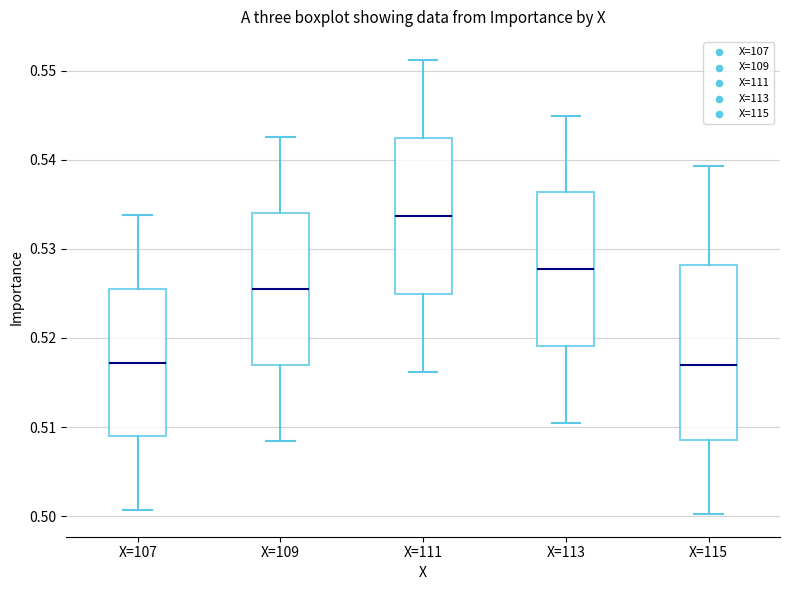

Reading left to right, read every box against the y-axis: the position of its median line, the range the box covers, and the ends of its whiskers. The values are not printed on the chart, so give them approximately, as read against the axis.

X=107: median 0.517, box 0.509 to 0.525, whiskers 0.501 to 0.534
X=109: median 0.525, box 0.517 to 0.534, whiskers 0.508 to 0.542
X=111: median 0.534, box 0.525 to 0.542, whiskers 0.516 to 0.551
X=113: median 0.528, box 0.519 to 0.536, whiskers 0.510 to 0.545
X=115: median 0.517, box 0.509 to 0.528, whiskers 0.500 to 0.539